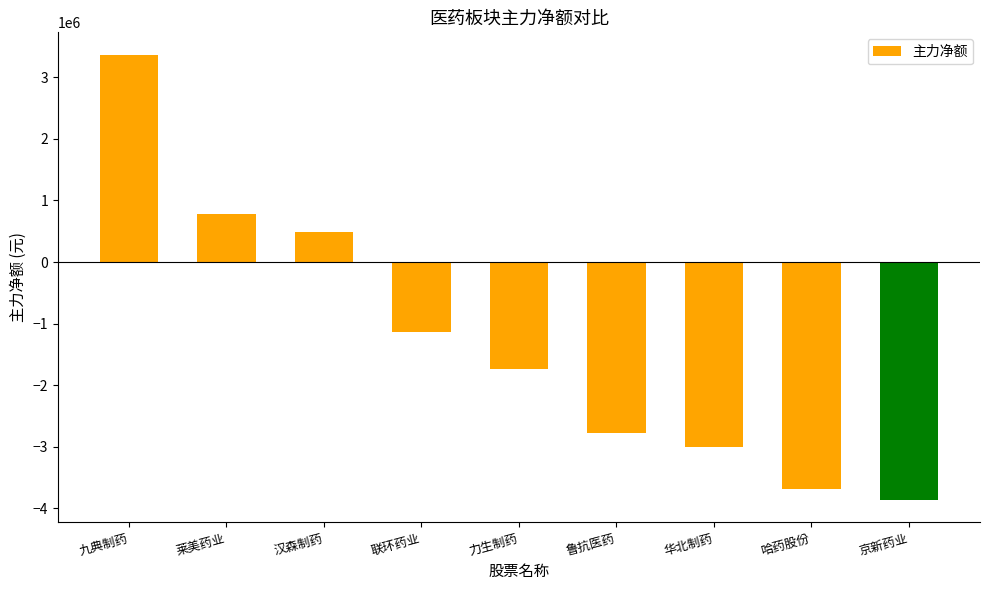

List the labels in order of value, largest first.

九典制药, 莱美药业, 汉森制药, 联环药业, 力生制药, 鲁抗医药, 华北制药, 哈药股份, 京新药业